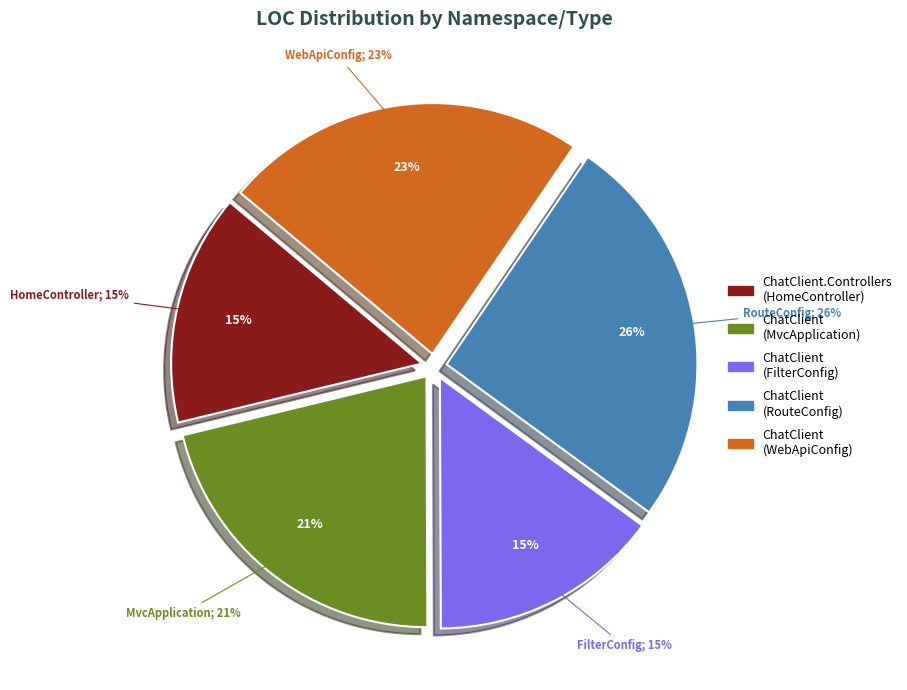

To the nearest percent, what is the average slice percentage?

20%